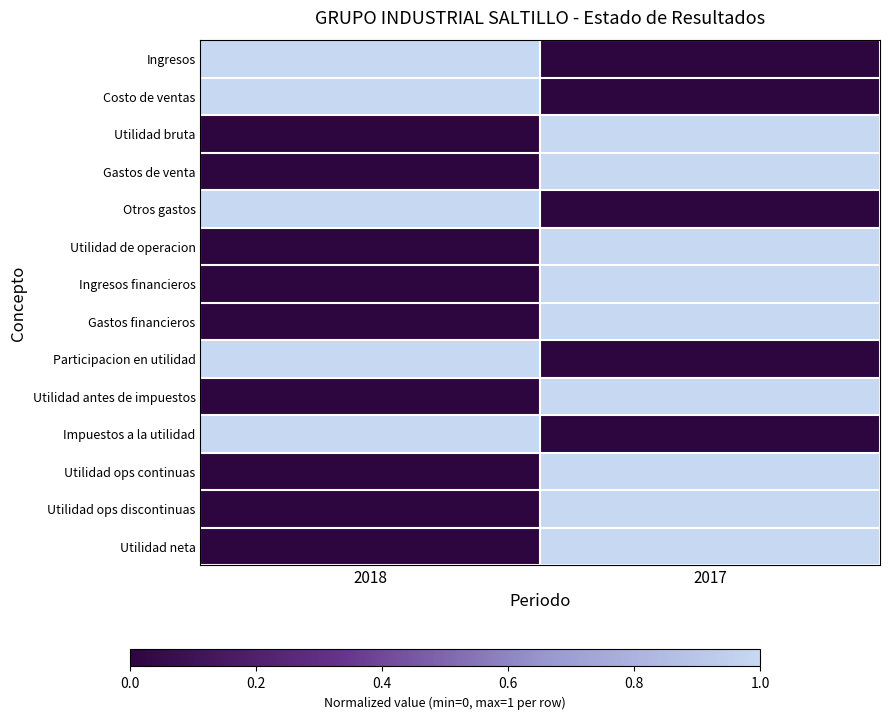

At which category does the chart reach its peak across all series?

2018